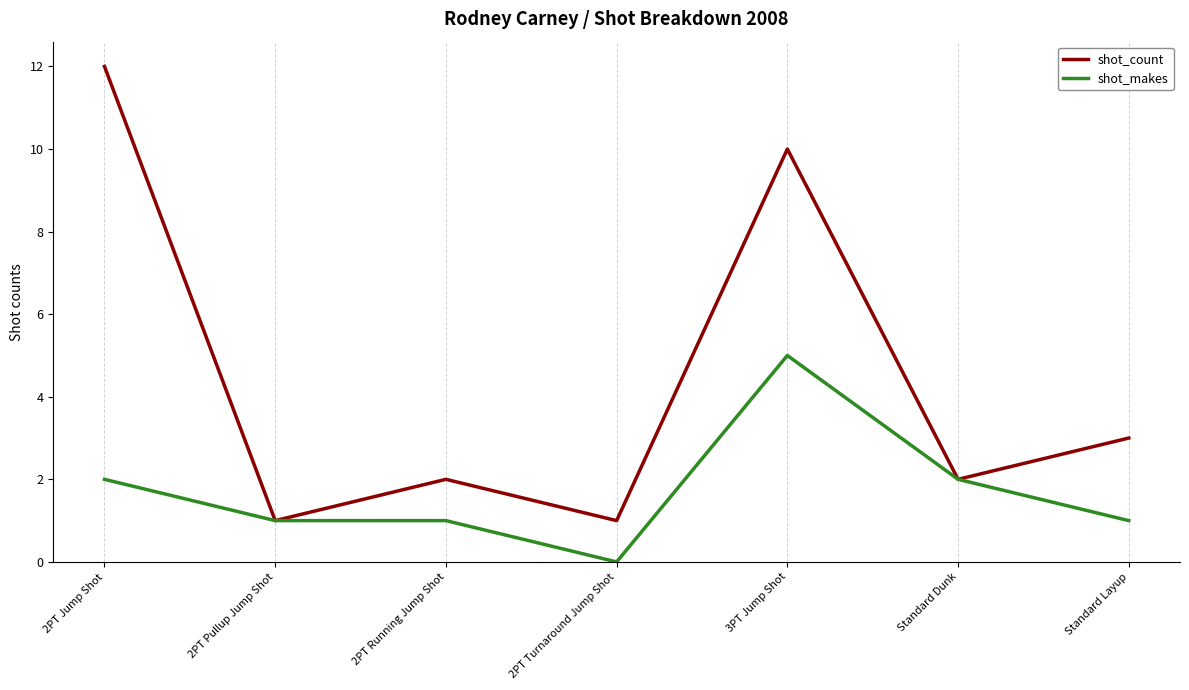

Does the chart have visible grid lines?

No